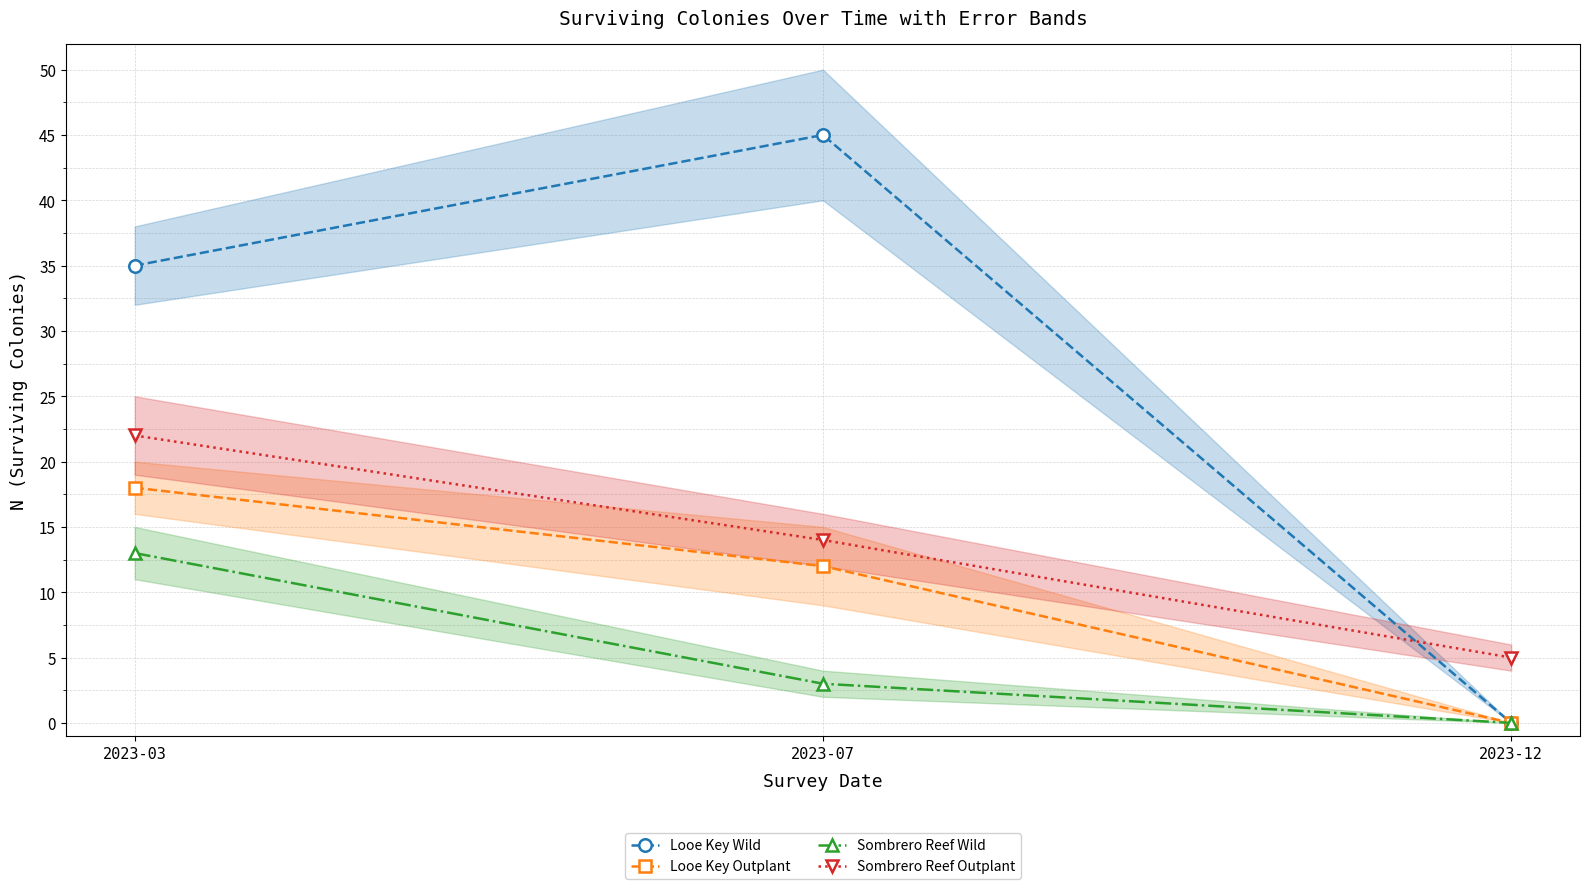

Where is Sombrero Reef Outplant nearest to the value 13?

2023-07